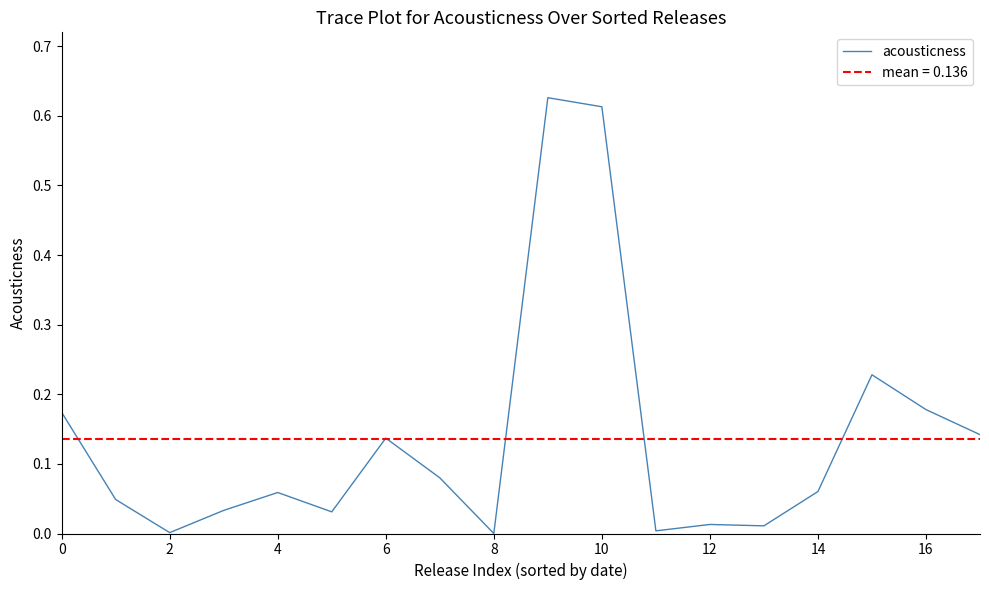

Which has a higher value, 14 or 8?

14